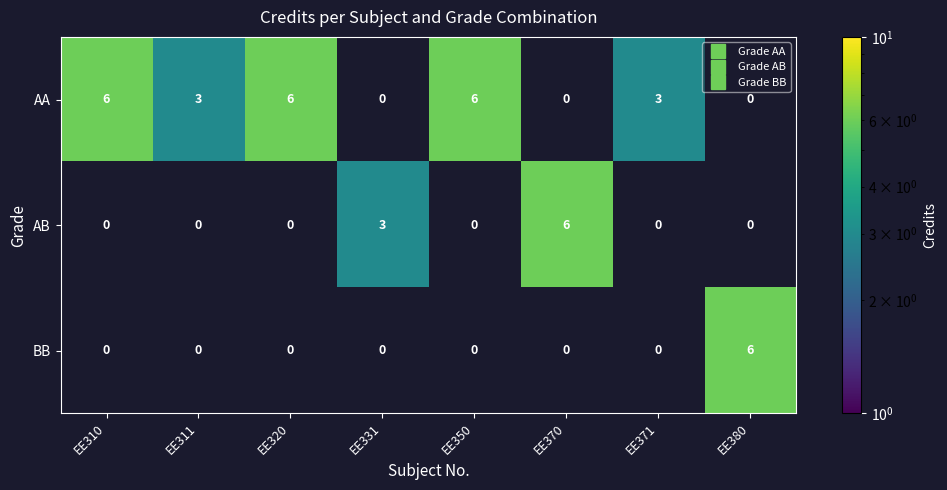

At how many categories does at least one series exceed 0?

8